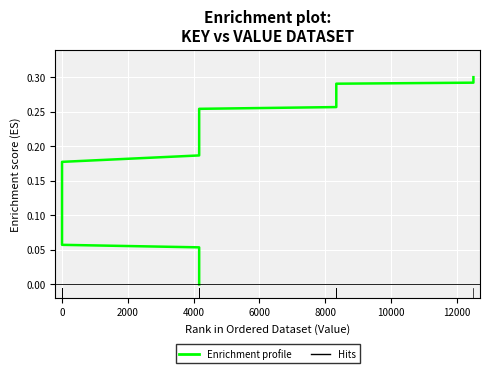

What is the difference between the maximum and minimum values?

0.3